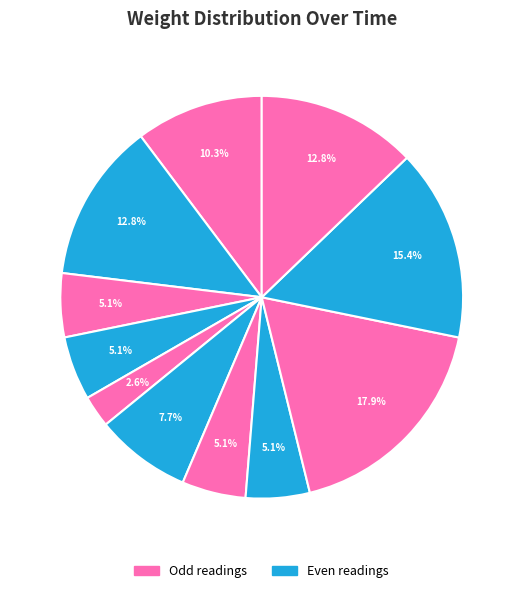

How many slices are in this pie chart?

11